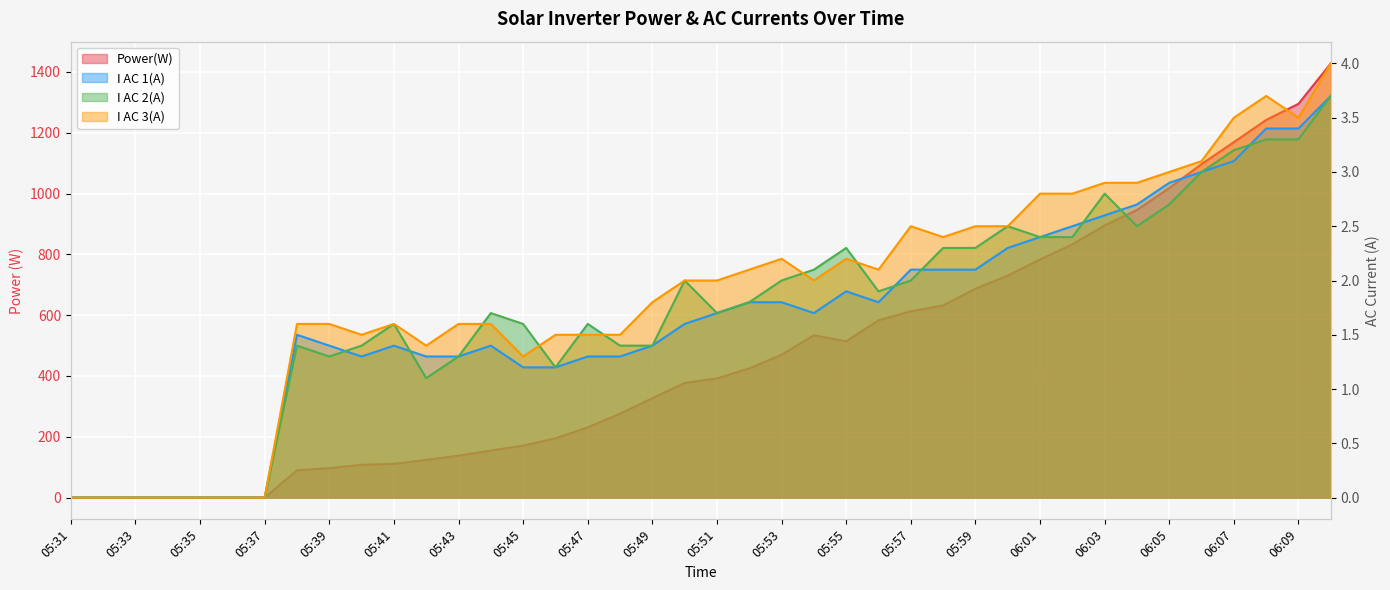

Reading left to right, extract all data points from this chart.

Power(W): 05:31=0.0	05:32=0.0	05:33=0.0	05:34=0.0	05:35=0.0	05:36=0.0	05:37=0.0	05:38=90.0	05:39=97.0	05:40=108.0	05:41=111.0	05:42=124.0	05:43=138.0	05:44=155.0	05:45=171.0	05:46=195.0	05:47=231.0	05:48=276.0	05:49=327.0	05:50=377.0	05:51=392.0	05:52=425.0	05:53=470.0	05:54=534.0	05:55=514.0	05:56=583.0	05:57=613.0	05:58=632.0	05:59=687.0	06:00=730.0	06:01=783.0	06:02=833.0	06:03=895.0	06:04=946.0	06:05=1018.0	06:06=1097.0	06:07=1169.0	06:08=1242.0	06:09=1295.0	06:10=1428.0
I AC 1(A): 05:31=0.0	05:32=0.0	05:33=0.0	05:34=0.0	05:35=0.0	05:36=0.0	05:37=0.0	05:38=1.5	05:39=1.4	05:40=1.3	05:41=1.4	05:42=1.3	05:43=1.3	05:44=1.4	05:45=1.2	05:46=1.2	05:47=1.3	05:48=1.3	05:49=1.4	05:50=1.6	05:51=1.7	05:52=1.8	05:53=1.8	05:54=1.7	05:55=1.9	05:56=1.8	05:57=2.1	05:58=2.1	05:59=2.1	06:00=2.3	06:01=2.4	06:02=2.5	06:03=2.6	06:04=2.7	06:05=2.9	06:06=3.0	06:07=3.1	06:08=3.4	06:09=3.4	06:10=3.7
I AC 2(A): 05:31=0.0	05:32=0.0	05:33=0.0	05:34=0.0	05:35=0.0	05:36=0.0	05:37=0.0	05:38=1.4	05:39=1.3	05:40=1.4	05:41=1.6	05:42=1.1	05:43=1.3	05:44=1.7	05:45=1.6	05:46=1.2	05:47=1.6	05:48=1.4	05:49=1.4	05:50=2.0	05:51=1.7	05:52=1.8	05:53=2.0	05:54=2.1	05:55=2.3	05:56=1.9	05:57=2.0	05:58=2.3	05:59=2.3	06:00=2.5	06:01=2.4	06:02=2.4	06:03=2.8	06:04=2.5	06:05=2.7	06:06=3.0	06:07=3.2	06:08=3.3	06:09=3.3	06:10=3.7
I AC 3(A): 05:31=0.0	05:32=0.0	05:33=0.0	05:34=0.0	05:35=0.0	05:36=0.0	05:37=0.0	05:38=1.6	05:39=1.6	05:40=1.5	05:41=1.6	05:42=1.4	05:43=1.6	05:44=1.6	05:45=1.3	05:46=1.5	05:47=1.5	05:48=1.5	05:49=1.8	05:50=2.0	05:51=2.0	05:52=2.1	05:53=2.2	05:54=2.0	05:55=2.2	05:56=2.1	05:57=2.5	05:58=2.4	05:59=2.5	06:00=2.5	06:01=2.8	06:02=2.8	06:03=2.9	06:04=2.9	06:05=3.0	06:06=3.1	06:07=3.5	06:08=3.7	06:09=3.5	06:10=4.0